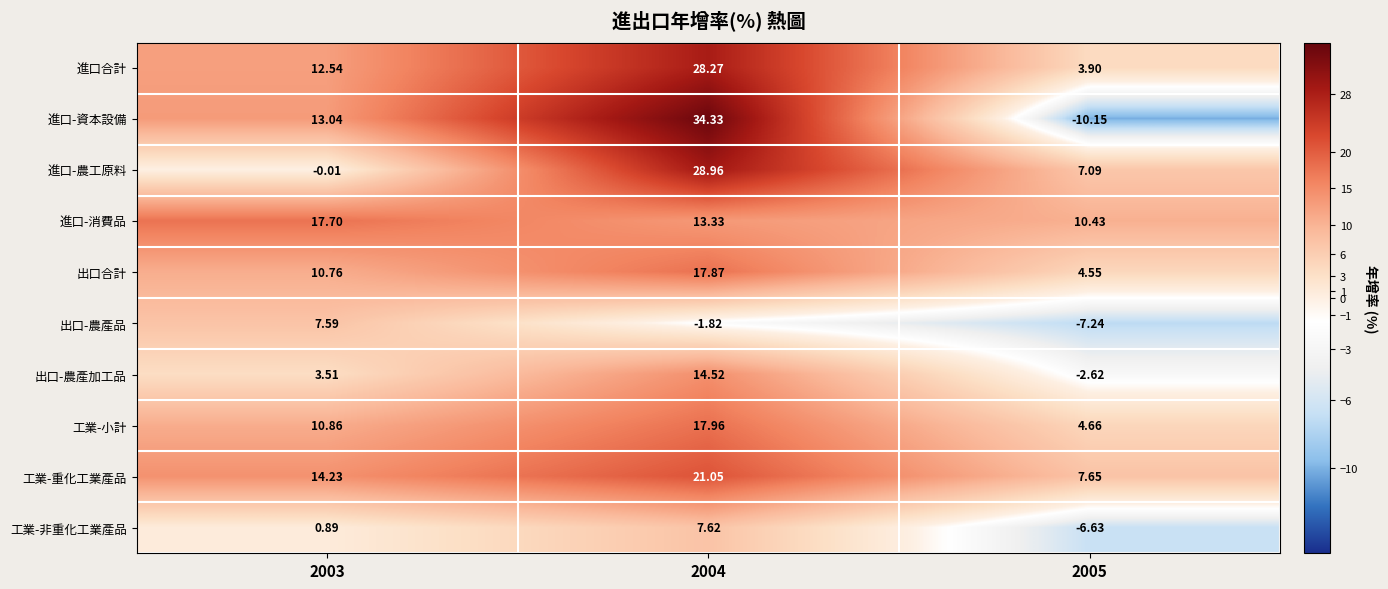

Count the number of data series in this chart.

10